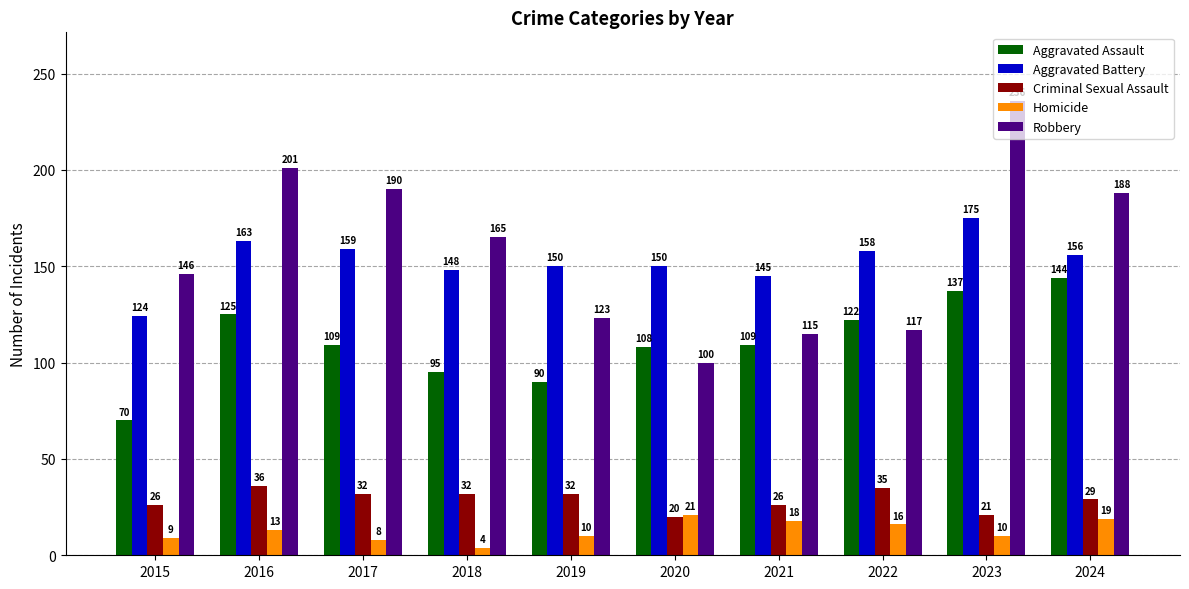

Reading left to right, list all the values displayed in this chart.

Aggravated Assault: 2015=70	2016=125	2017=109	2018=95	2019=90	2020=108	2021=109	2022=122	2023=137	2024=144
Aggravated Battery: 2015=124	2016=163	2017=159	2018=148	2019=150	2020=150	2021=145	2022=158	2023=175	2024=156
Criminal Sexual Assault: 2015=26	2016=36	2017=32	2018=32	2019=32	2020=20	2021=26	2022=35	2023=21	2024=29
Homicide: 2015=9	2016=13	2017=8	2018=4	2019=10	2020=21	2021=18	2022=16	2023=10	2024=19
Robbery: 2015=146	2016=201	2017=190	2018=165	2019=123	2020=100	2021=115	2022=117	2023=236	2024=188